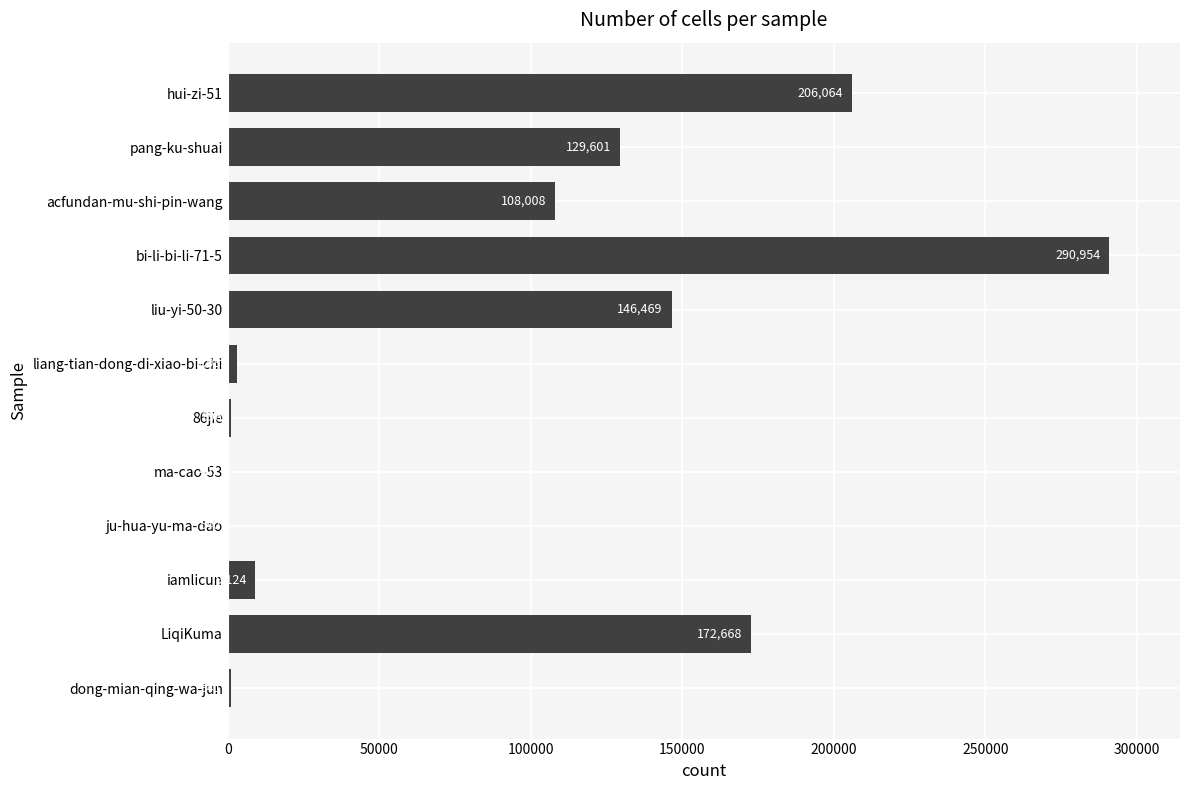

The chart shows a value of 172668 at LiqiKuma. True or false?

True